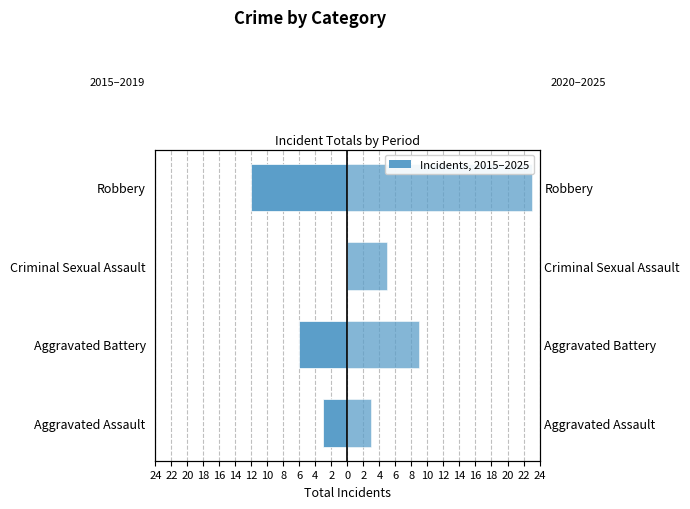

What is the spread (max minus min) of values at 20?

5